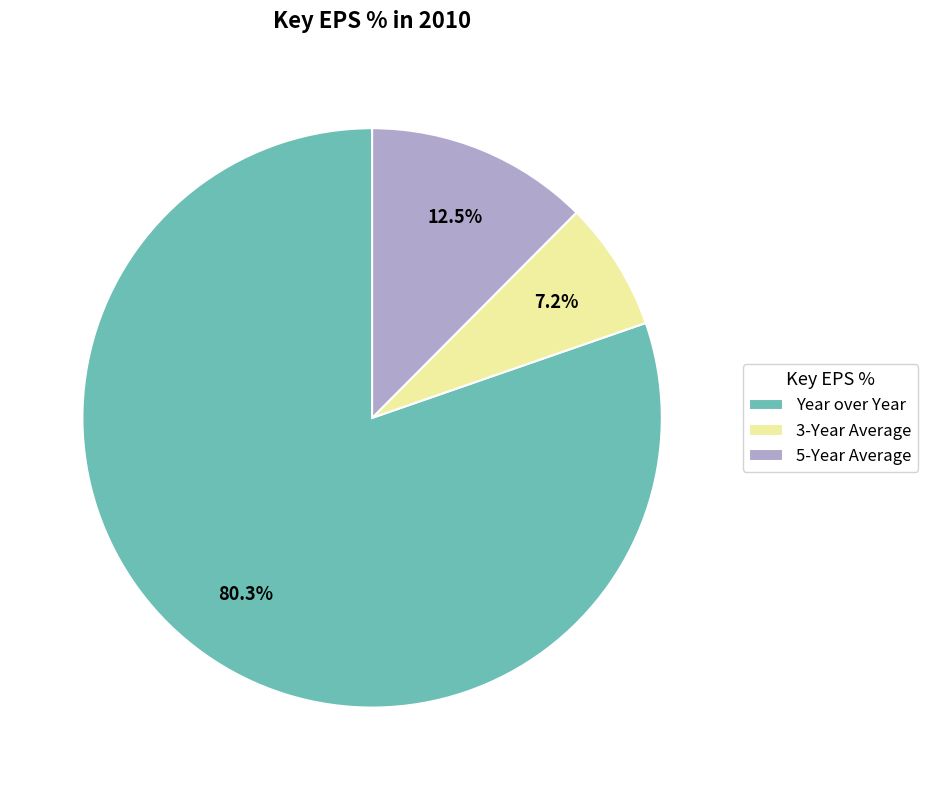

What is the total percentage of 5-Year Average and 3-Year Average?

19.7%